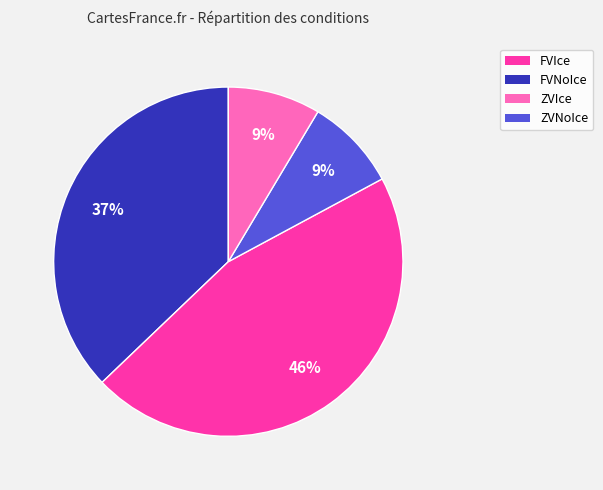

Does any single category account for the majority?

No